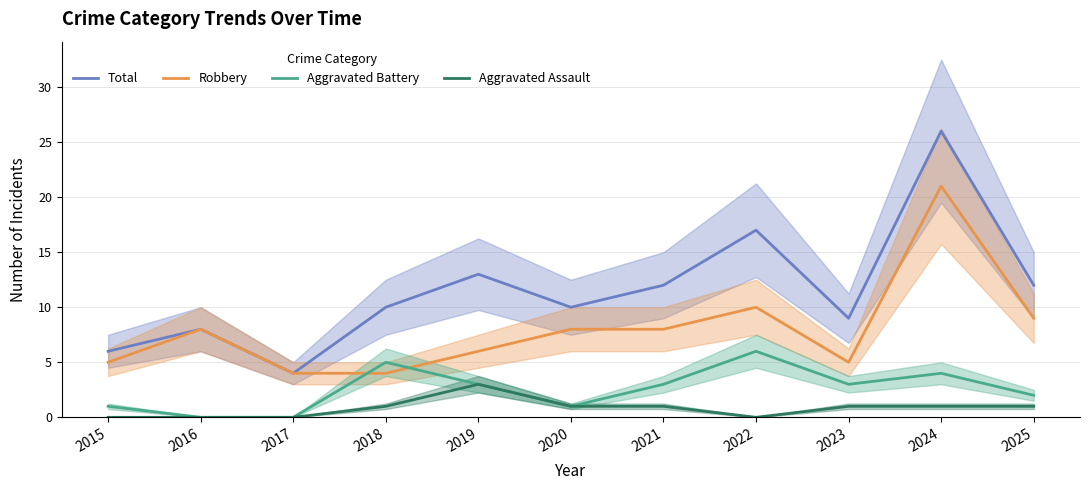

True or false: Total and Robbery cross at least once.

False